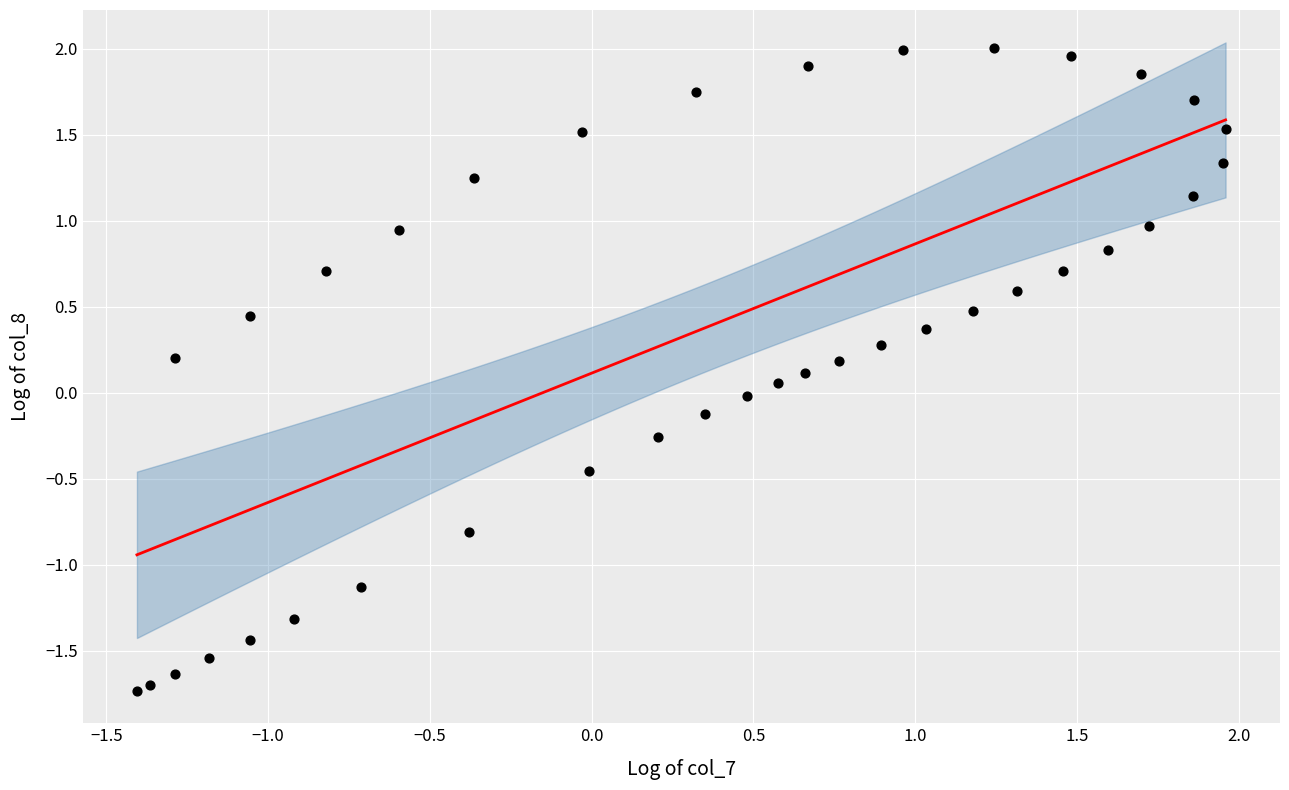

What is the range of Y values (max minus min)?

3.7